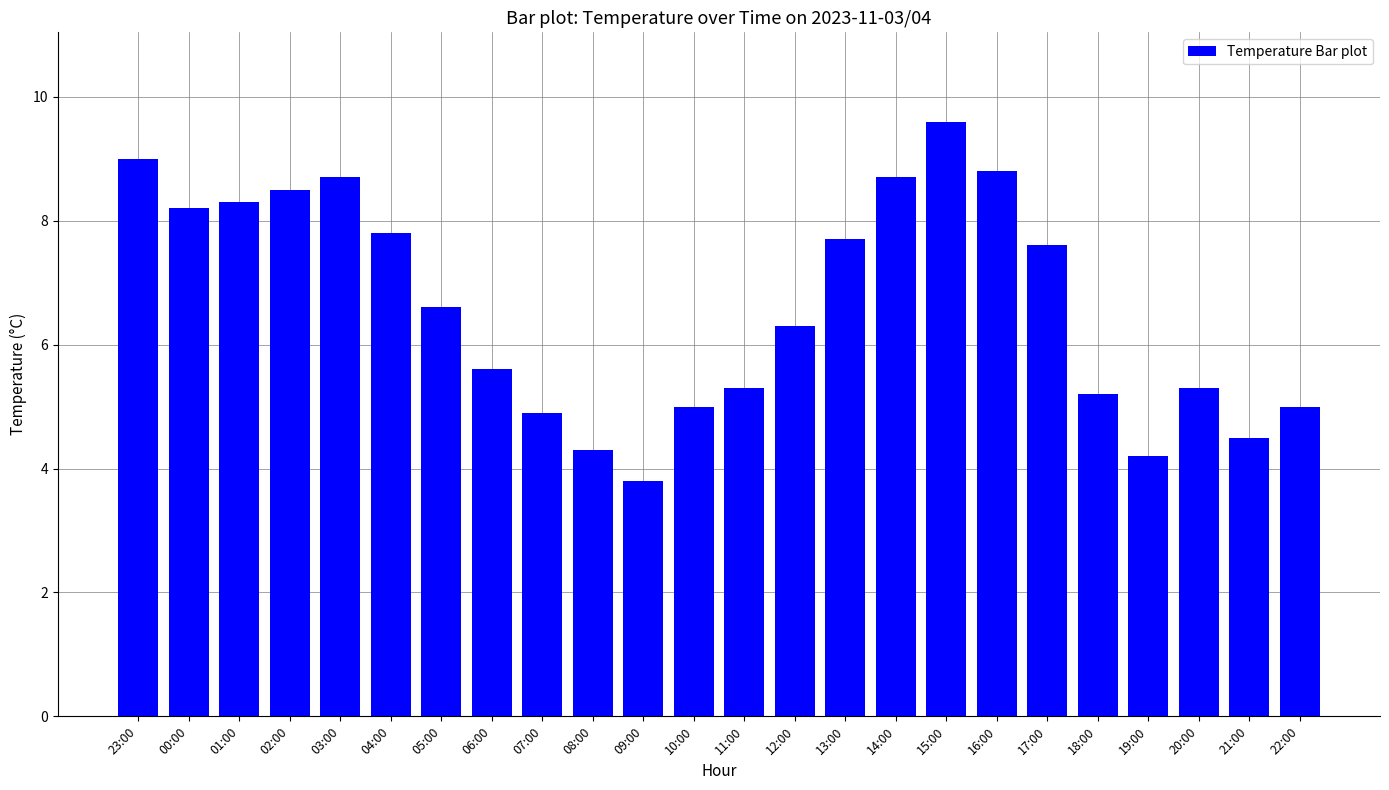

The value at 01:00 is 8.3. True or false?

True